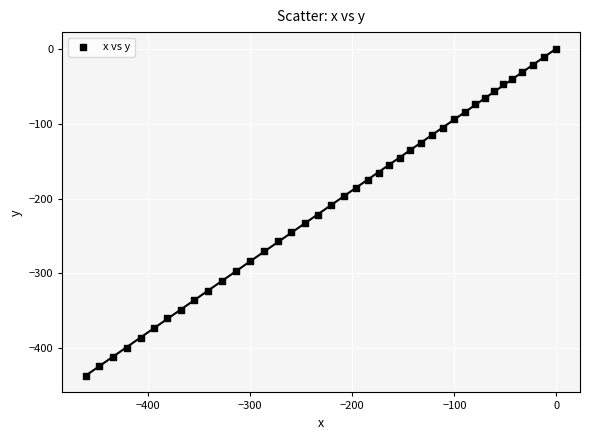

What is the range of Y values (max minus min)?

437.6